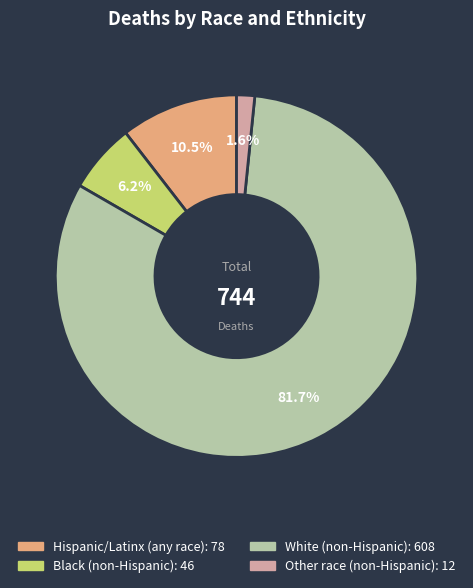

Rank the categories by value from lowest to highest.

Other race (non-Hispanic), Black (non-Hispanic), Hispanic/Latinx (any race), White (non-Hispanic)